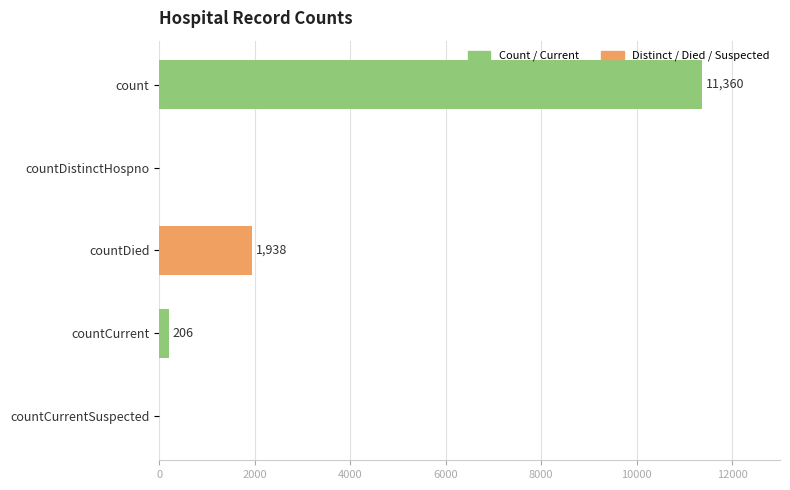

True or false: the data shows 4117 at count.

False